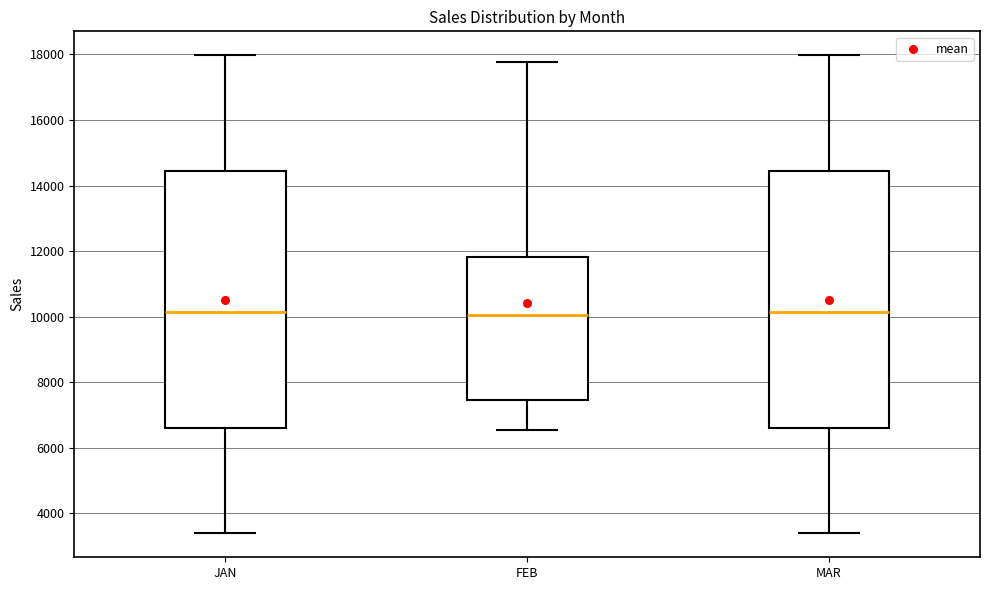

Reading left to right, transcribe this box plot: for each box, give where its median line is, the range the box spans, and where its two whiskers end, as read against the y-axis. The values are not printed on the chart, so give them approximately, as read against the axis.

JAN: median 10200, box 6600 to 14400, whiskers 3400 to 18000
FEB: median 10000, box 7400 to 11800, whiskers 6600 to 17800
MAR: median 10200, box 6600 to 14400, whiskers 3400 to 18000